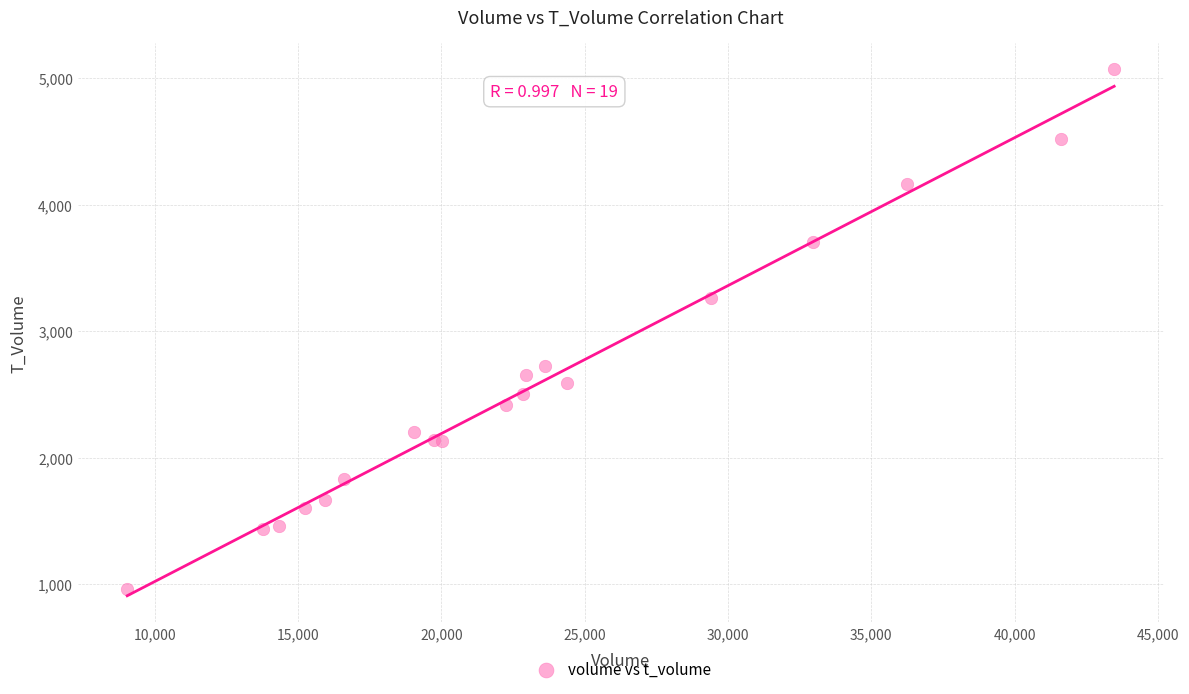

What Y value in the scatter plot is closest to 3015?

3260